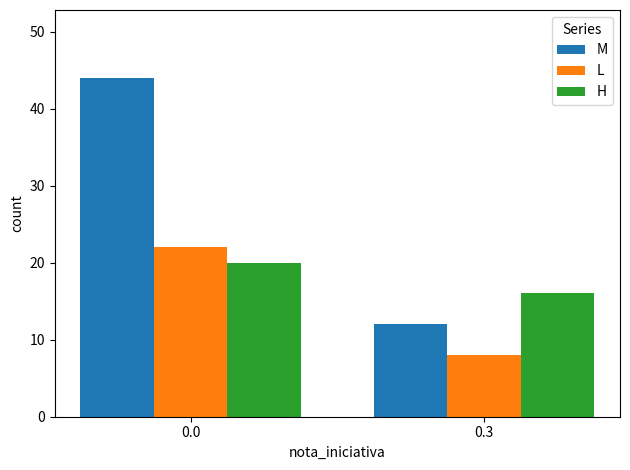

List the series in order of their peak value, lowest first.

H, L, M